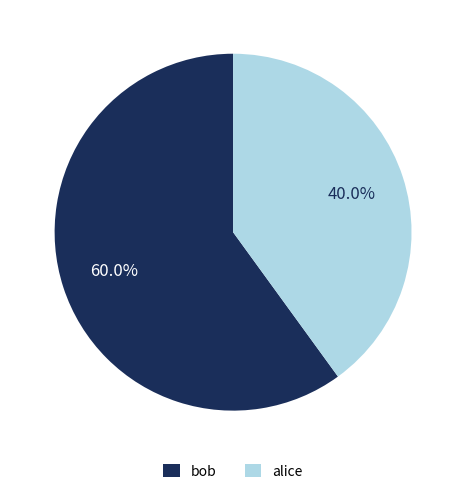

Does bob account for over 50% of the chart?

Yes